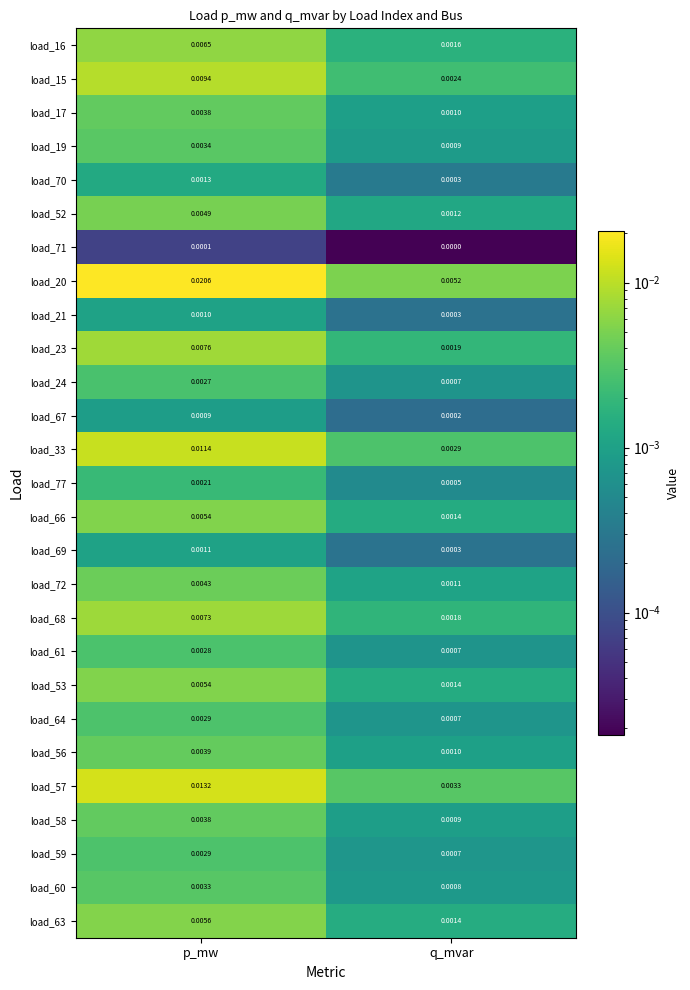

List the labels in order of load_33 value, largest first.

p_mw, q_mvar